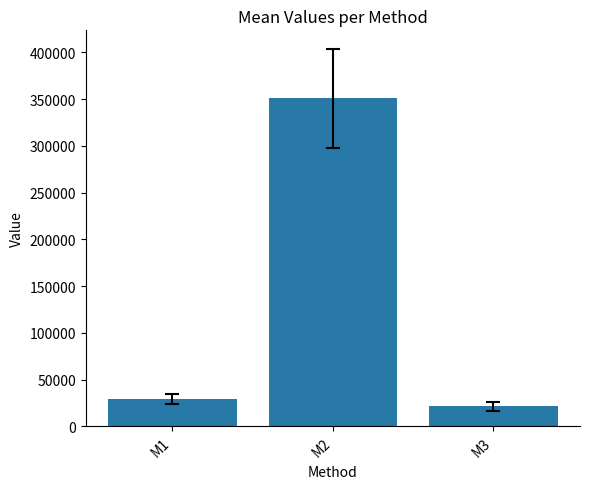

How many values are below 29214?

1